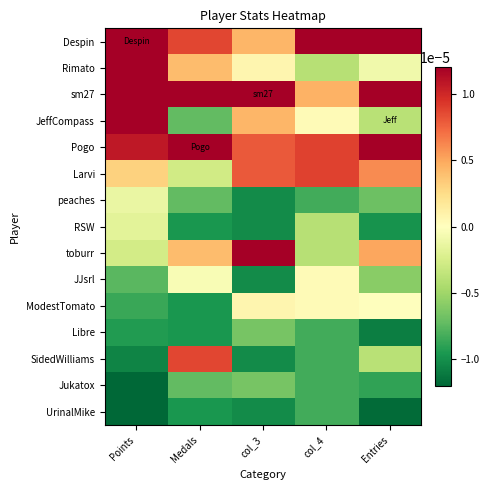

How many series are shown in this chart?

15